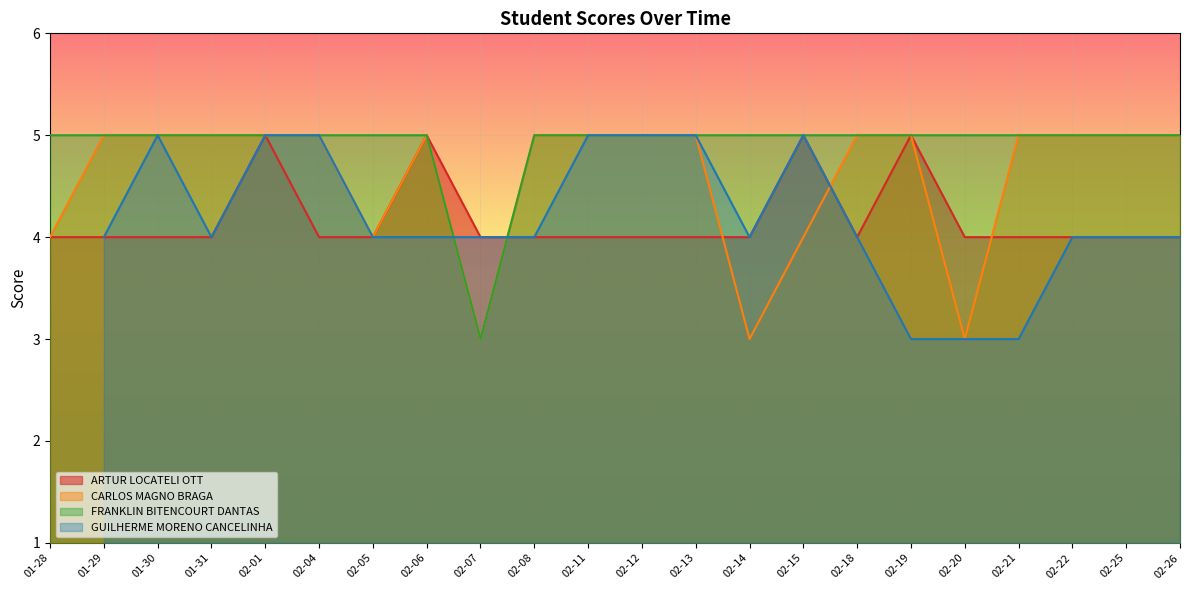

In CARLOS MAGNO BRAGA, how many points are lower than both neighbors (excluding endpoints)?

4